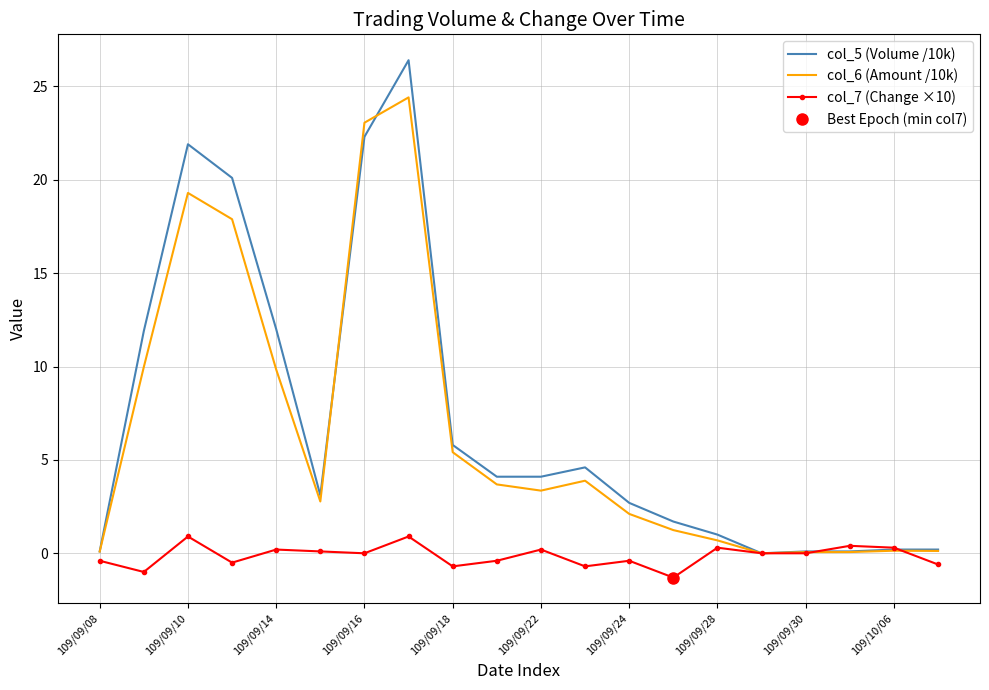

What is the average value of the col_7 (Change ×10) series?

-0.1